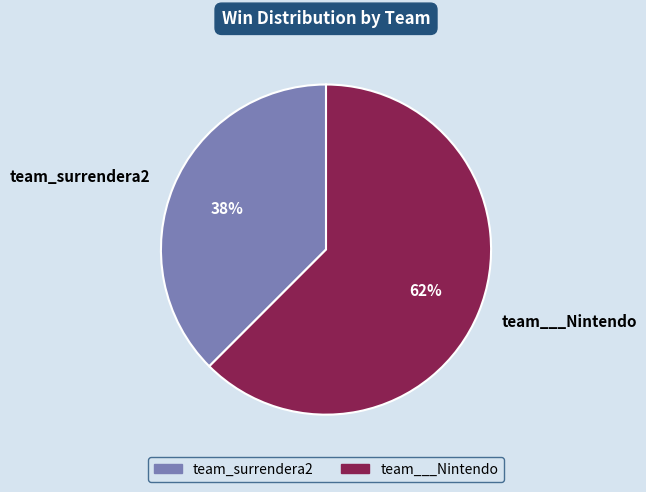

Count the number of slices in the pie.

2